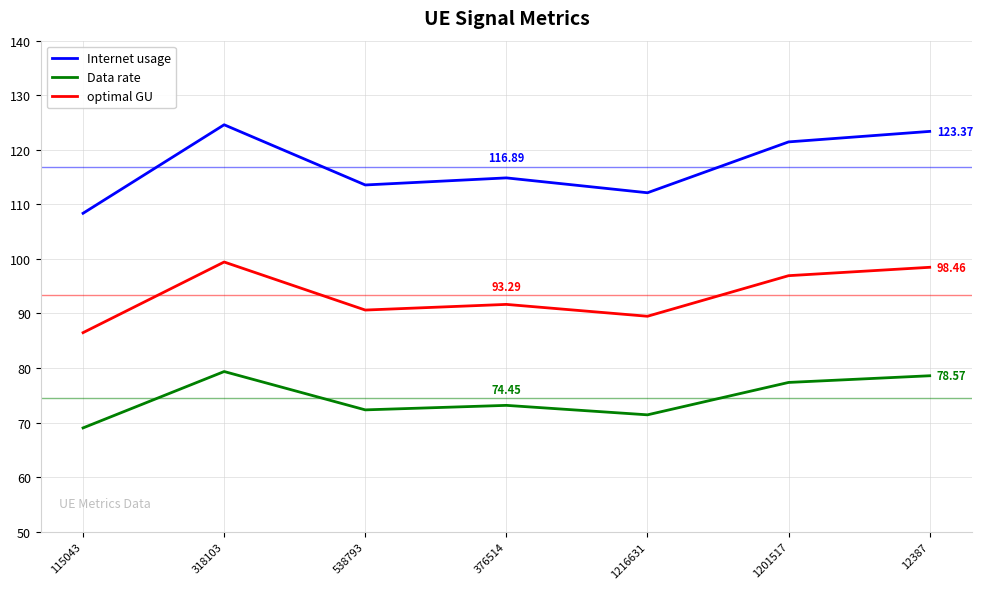

List the labels in order of Data rate value, smallest first.

115043, 1216631, 538793, 376514, 1201517, 12387, 318103